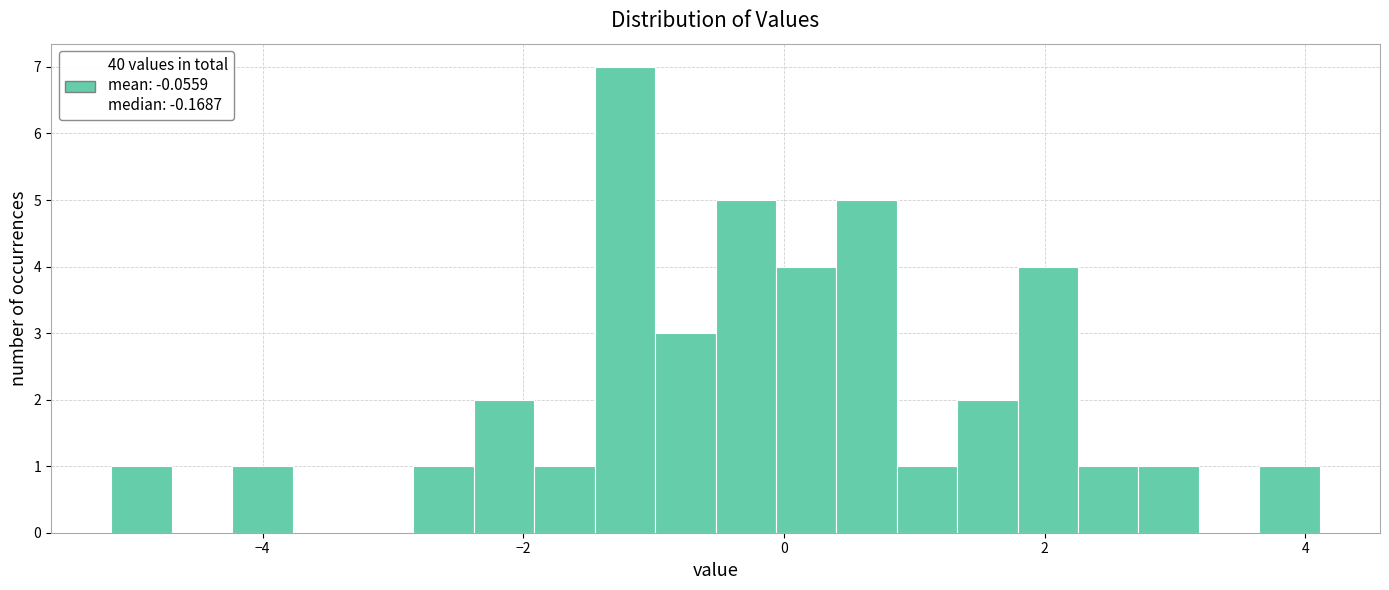

Around what value on the x-axis is the tallest bar? Give the approximate position of its centre, as read against the axis.

-1.2